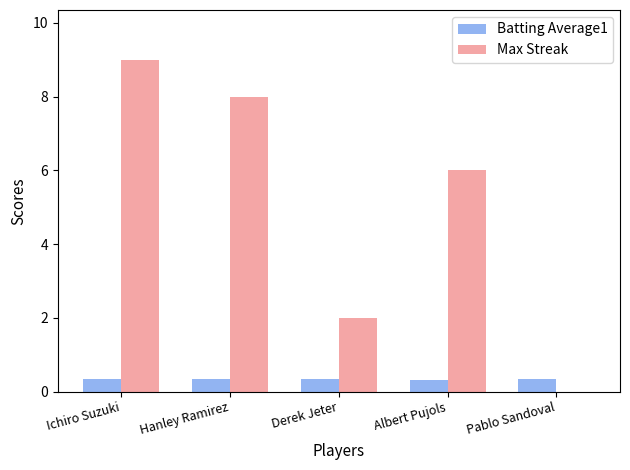

At which label does Max Streak first exceed 6?

Ichiro Suzuki